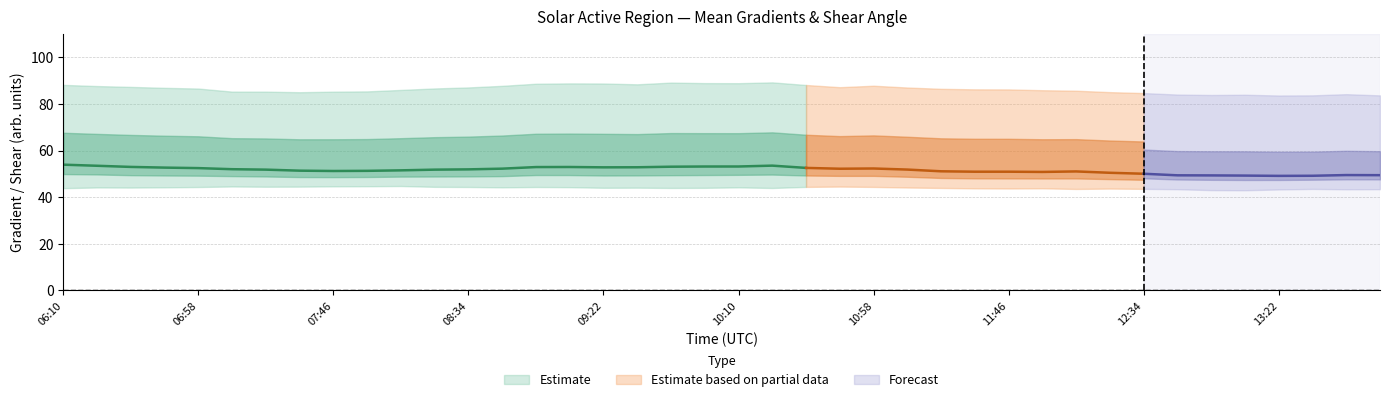

True or false: Mean Gradient Total and Mean Shear Angle intersect in this chart.

False